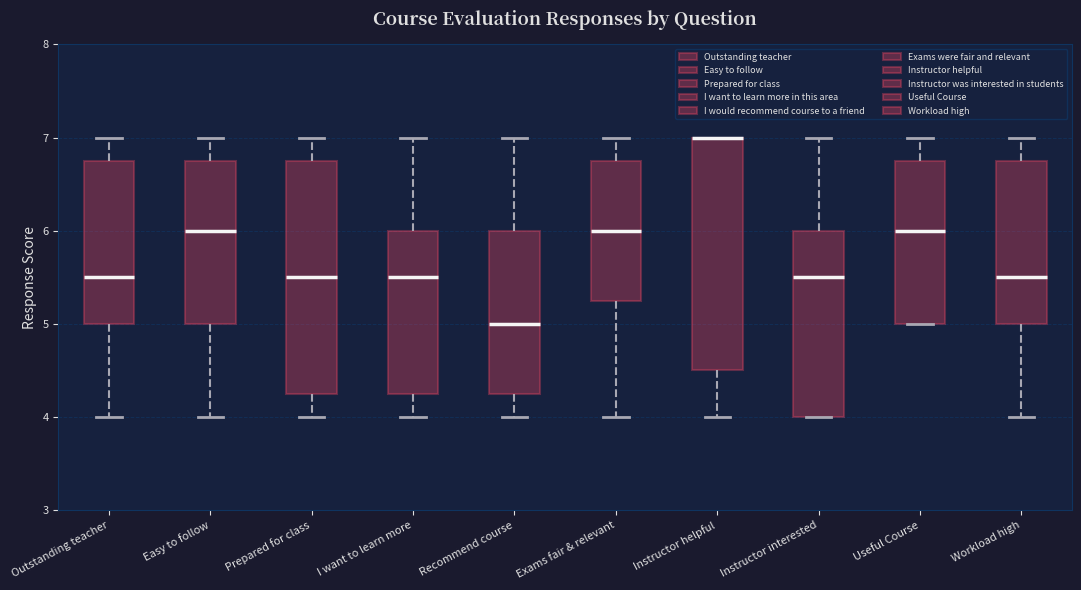

Where does the upper whisker of the box for Easy to follow end on the y-axis? The values are not printed on the chart, so give them approximately, as read against the axis.

7.0